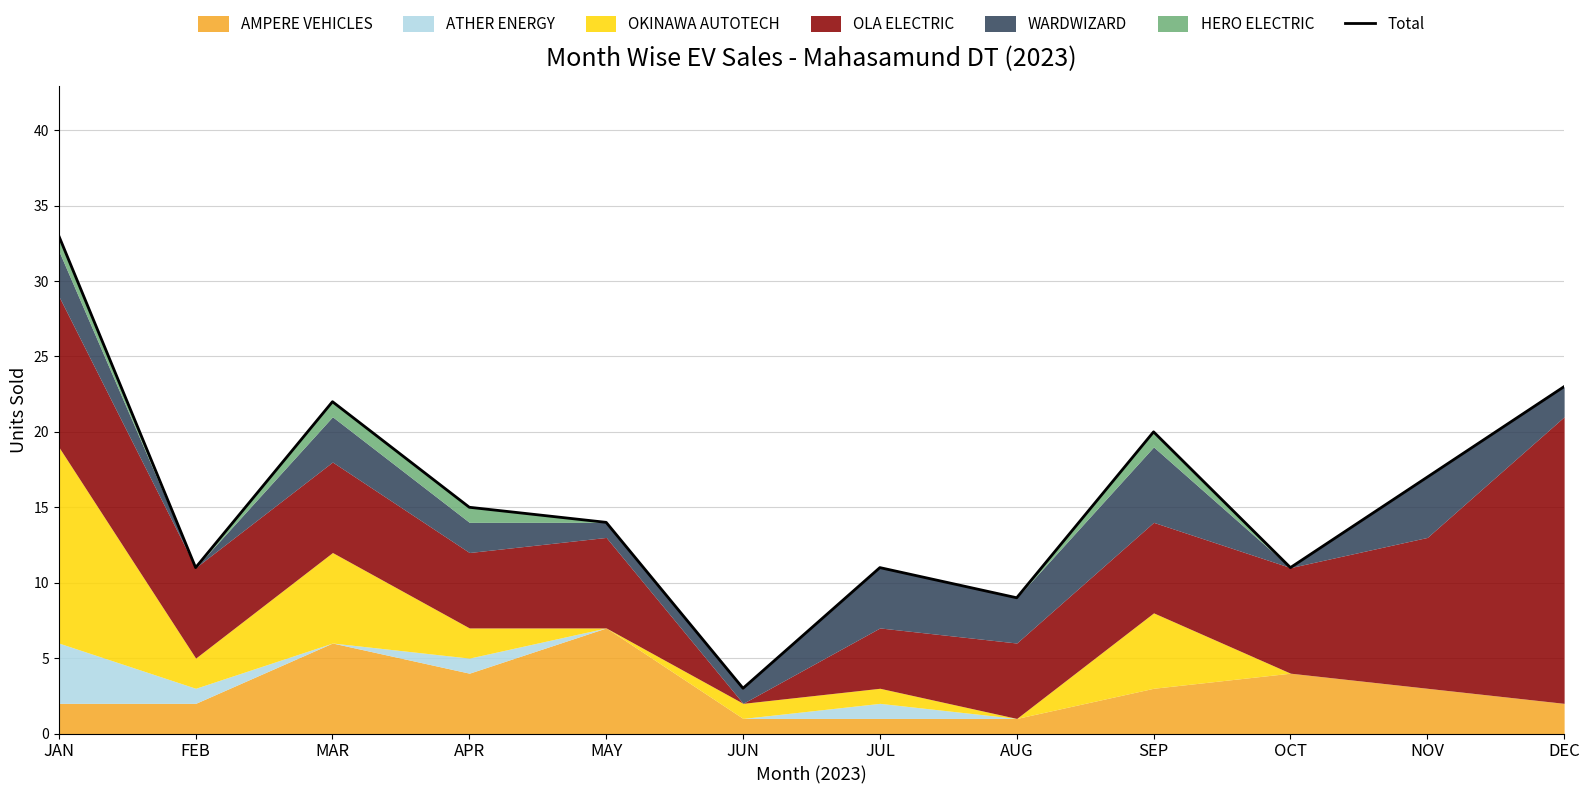

Reading left to right, list all the values displayed in this chart.

33	11	22	15	14	3	11	9	20	11	17	23